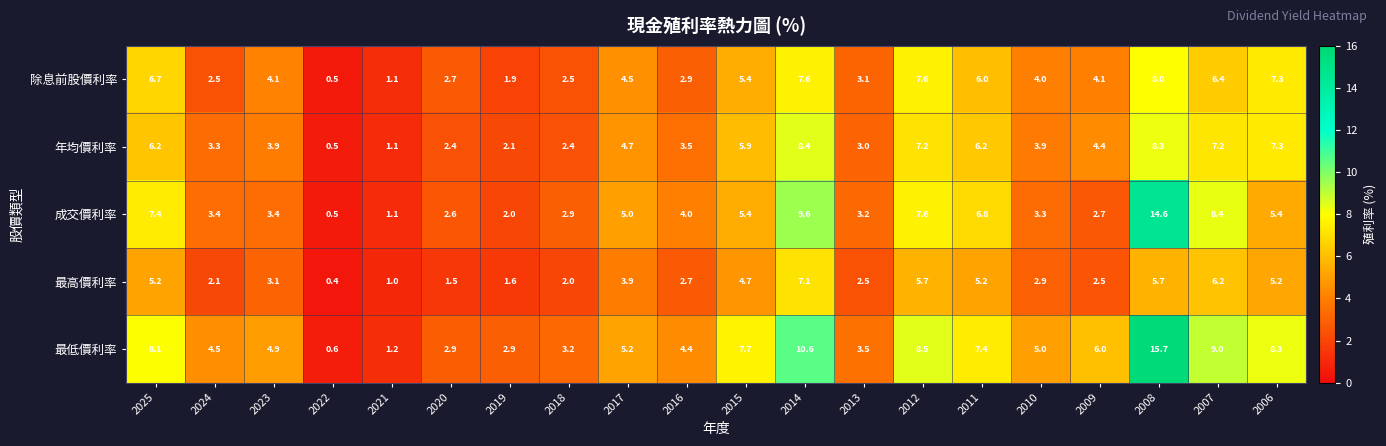

What is the difference between the maximum and minimum values in the 年均價利率 series?

7.9